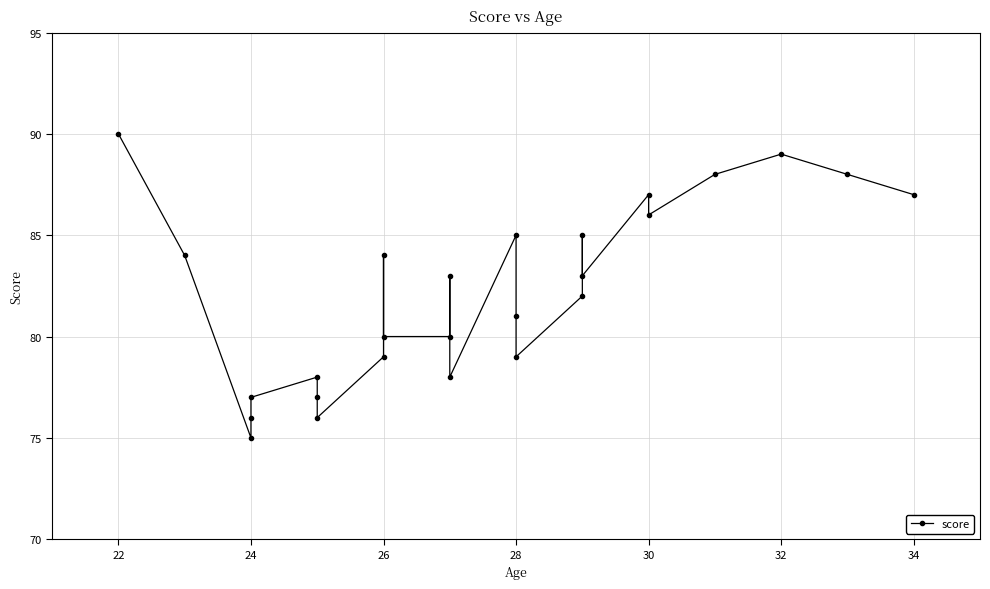

Reading left to right, extract all data points from this chart.

90	84	75	76	77	78	77	76	79	84	80	80	83	78	85	81	79	82	85	83	87	86	88	89	88	87